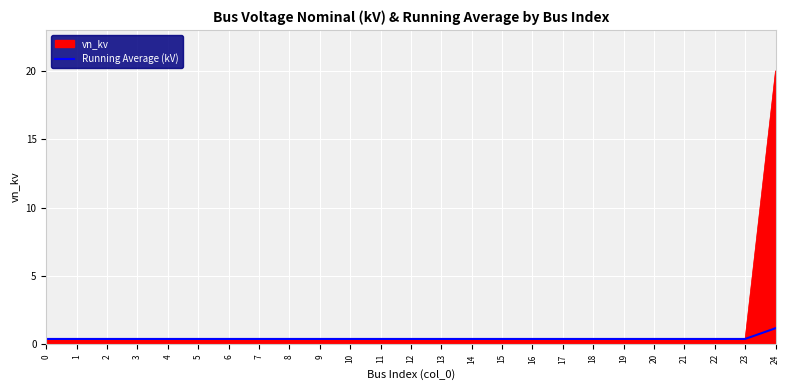

List the series in order of their peak value, lowest first.

Running Average (kV), vn_kv